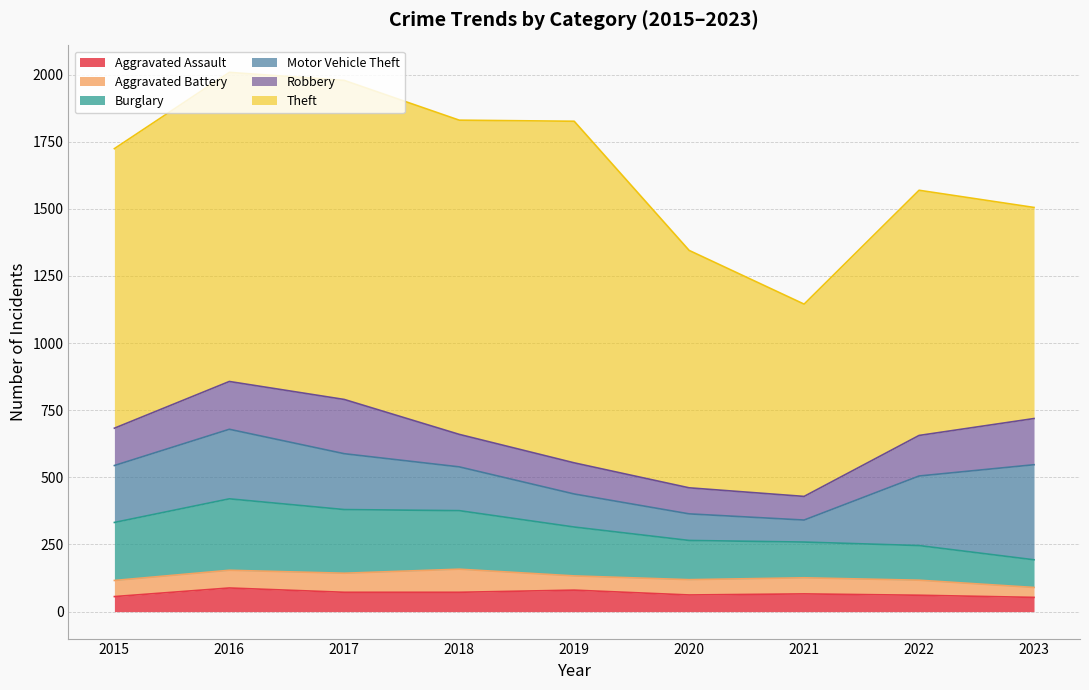

Which label corresponds to the largest value in the chart?

2019